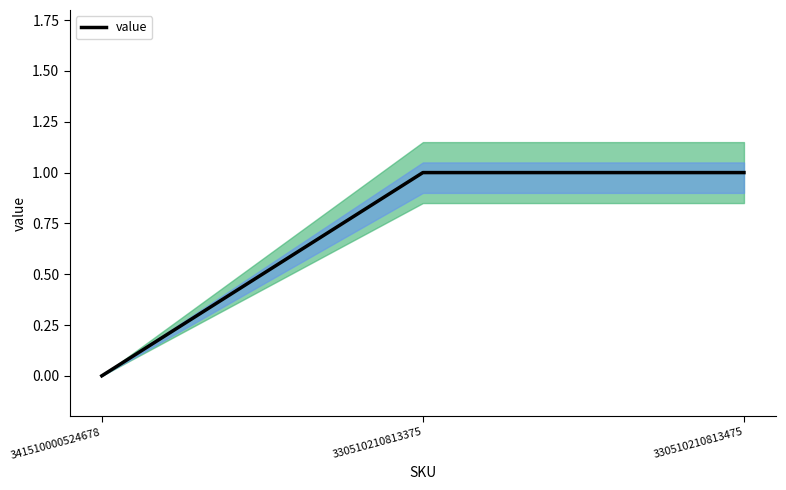

List the labels in order of value, smallest first.

341510000524678, 330510210813375, 330510210813475